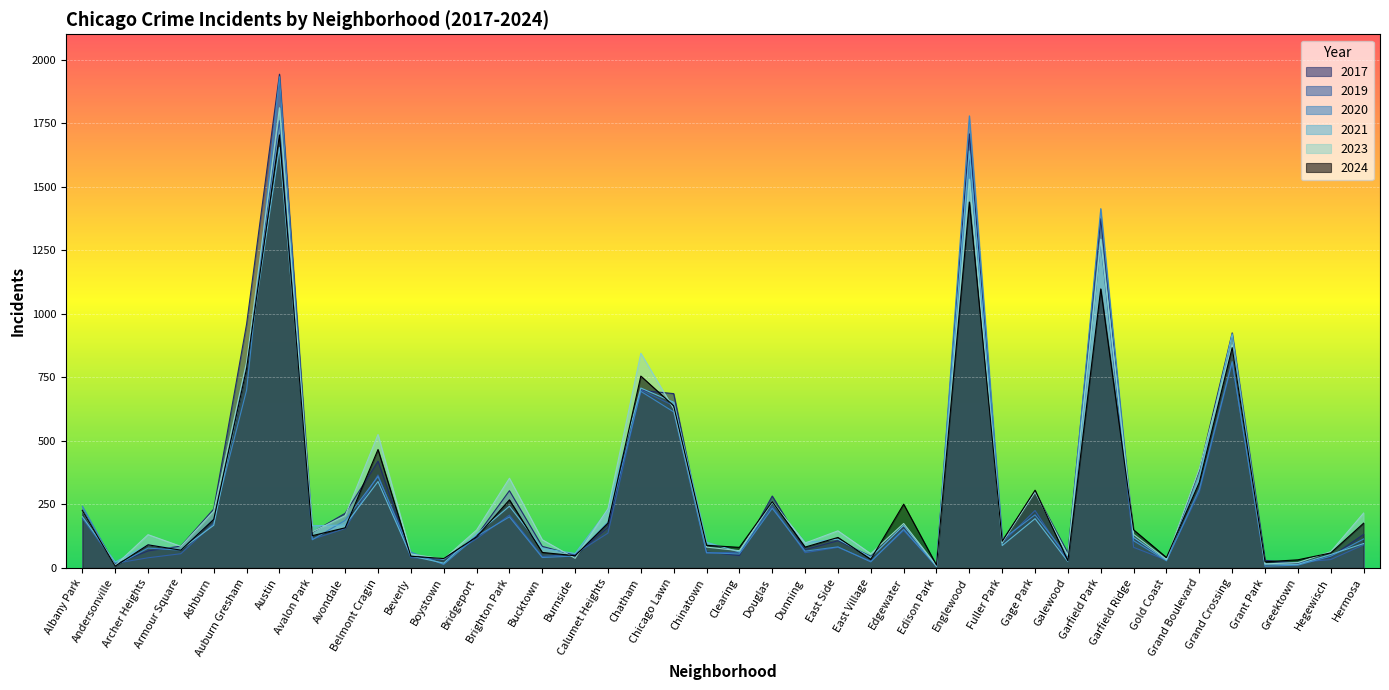

How many times do 2021 and 2024 cross each other?

24